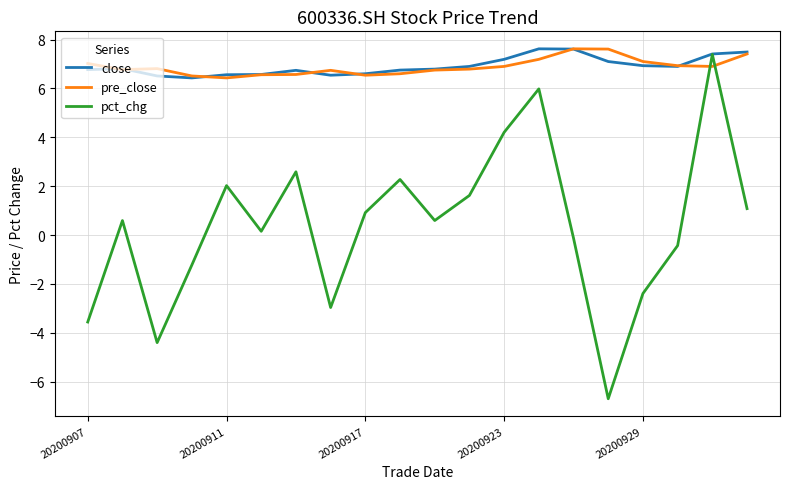

What is the maximum value for pct_chg?

7.4